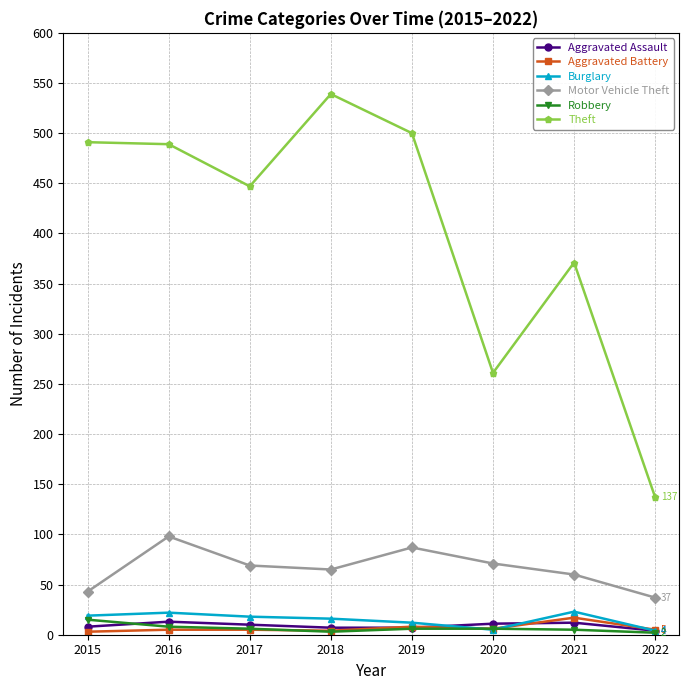

True or false: Robbery has a value of 15 at 2015.

True